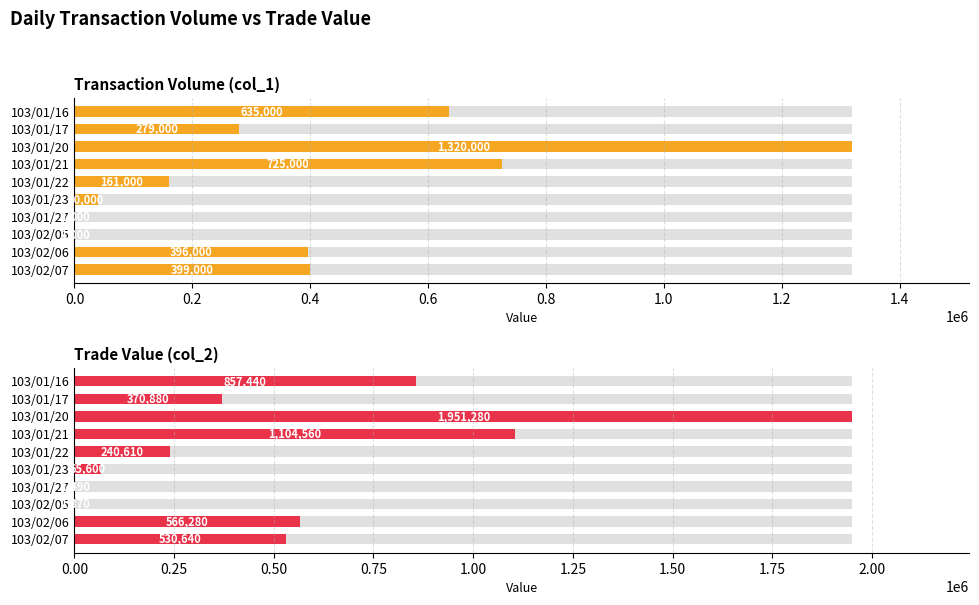

Is it true that Transaction Volume (col_1) equals 943871 at 103/01/16?

False